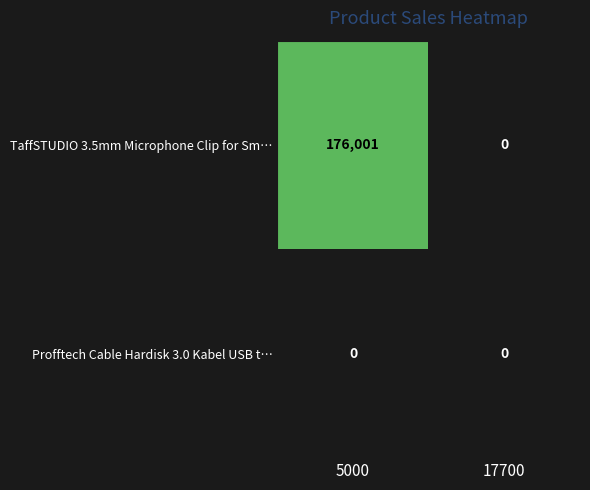

The value of TaffSTUDIO 3.5mm Microphone Clip for Sm… at 5000 is 176001. True or false?

True